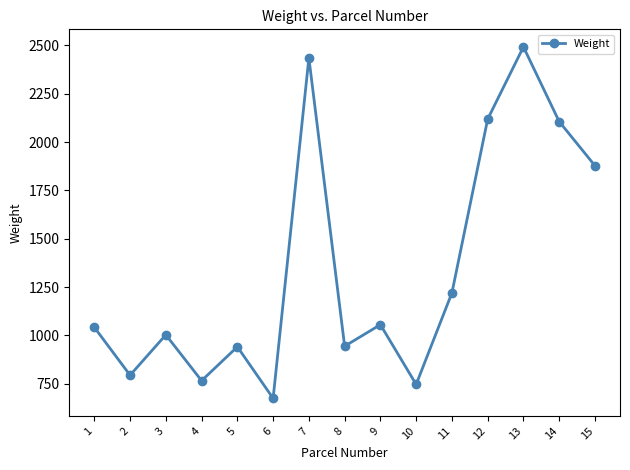

How many data points are above 1042?

8